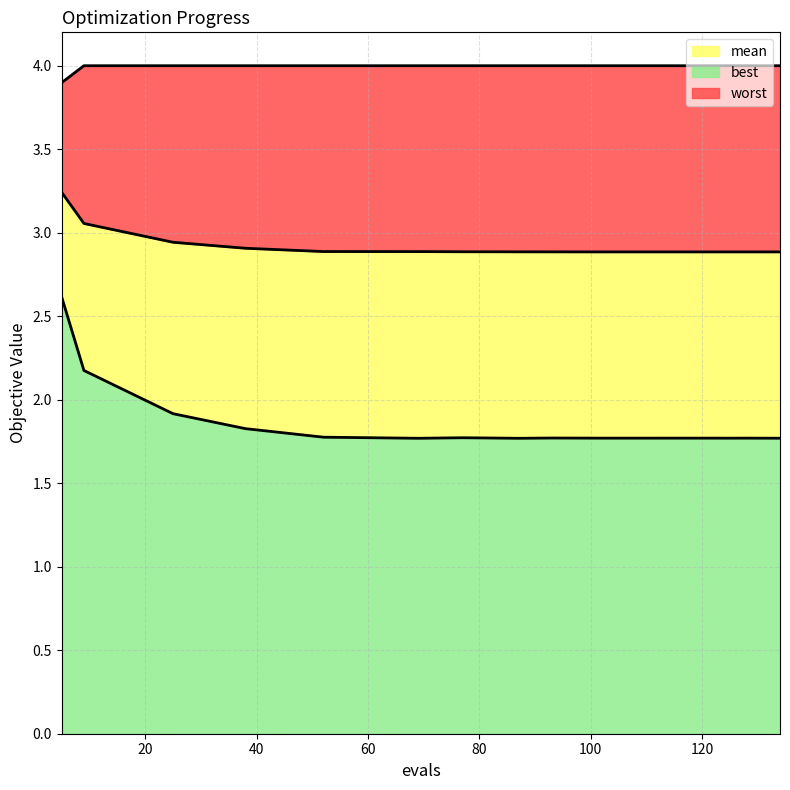

List the series in order of their peak value, highest first.

worst, mean, best